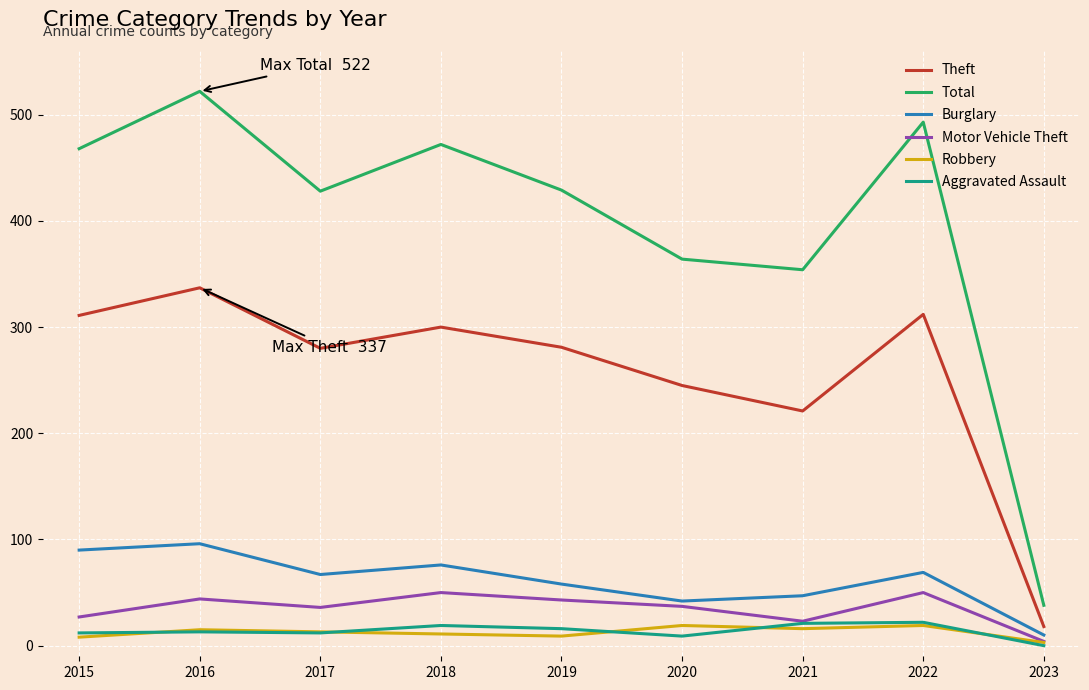

What is the spread (max minus min) of values at 2018?

461